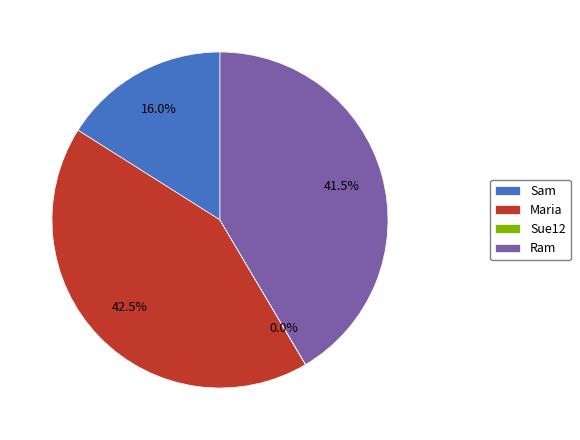

Is Maria the majority of the pie?

No